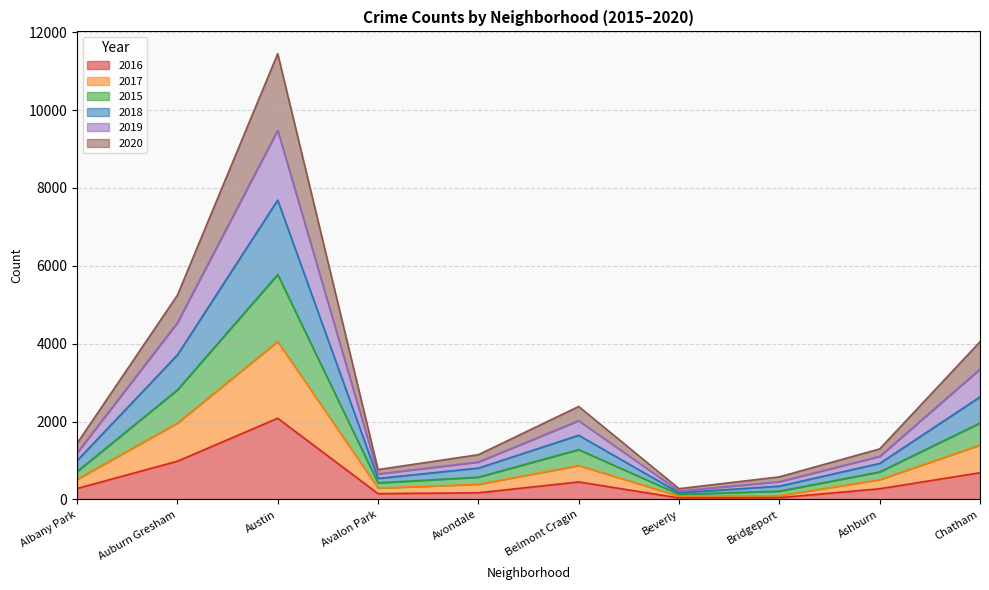

True or false: 2019 has more than 1 interior local peaks.

True